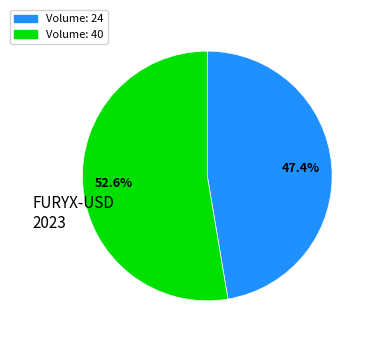

Does any single category account for the majority?

Yes